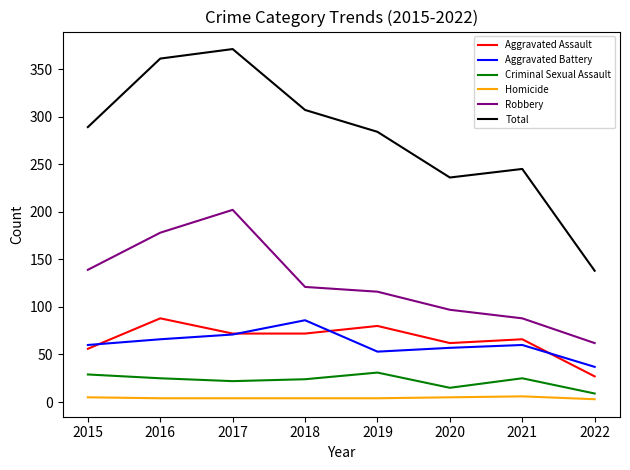

Which series has the widest spread of values?

Total